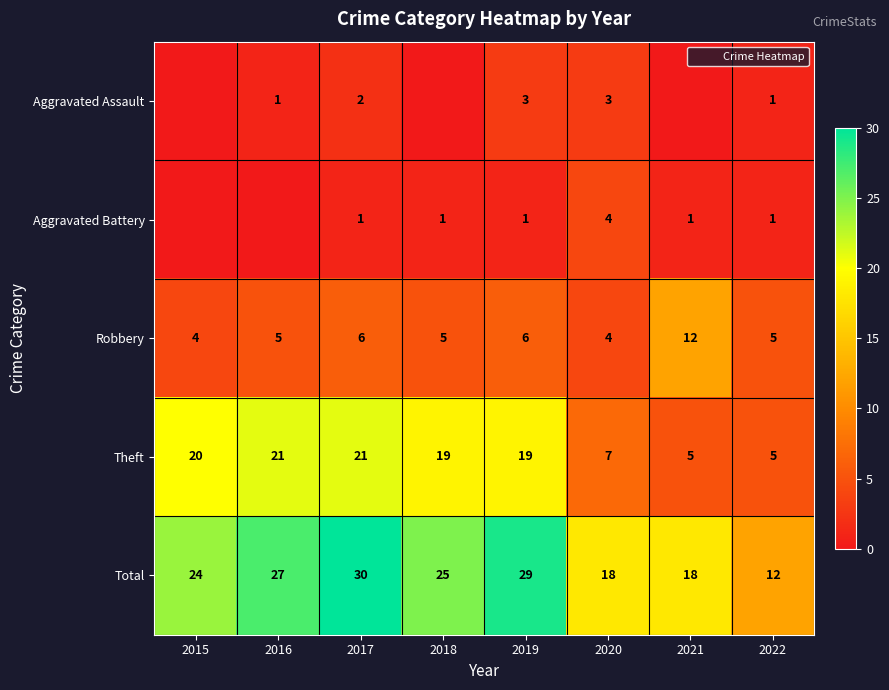

List the labels in order of Robbery value, smallest first.

2015, 2020, 2016, 2018, 2022, 2017, 2019, 2021